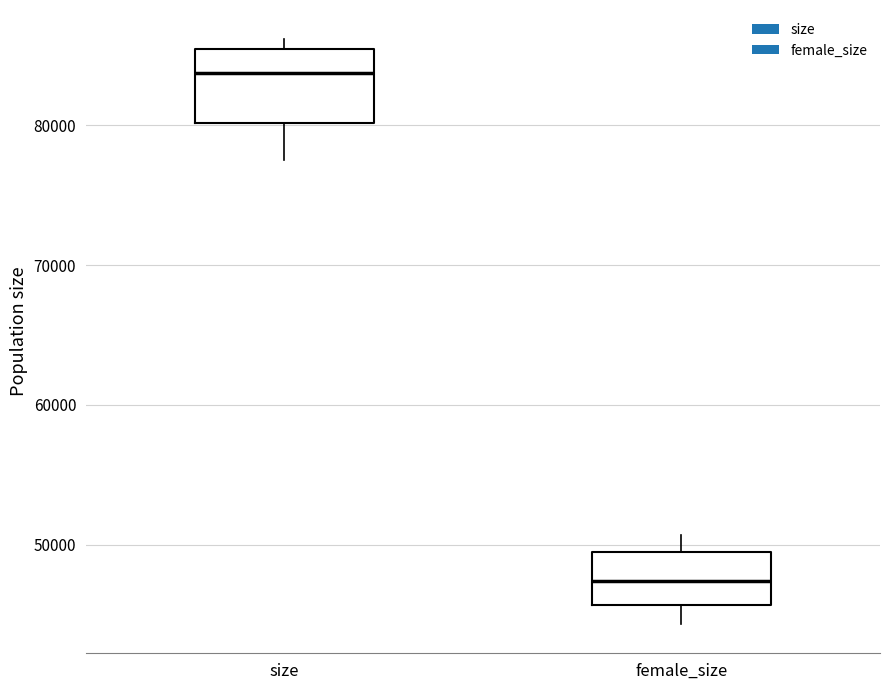

Which box's median line is the lowest?

female_size